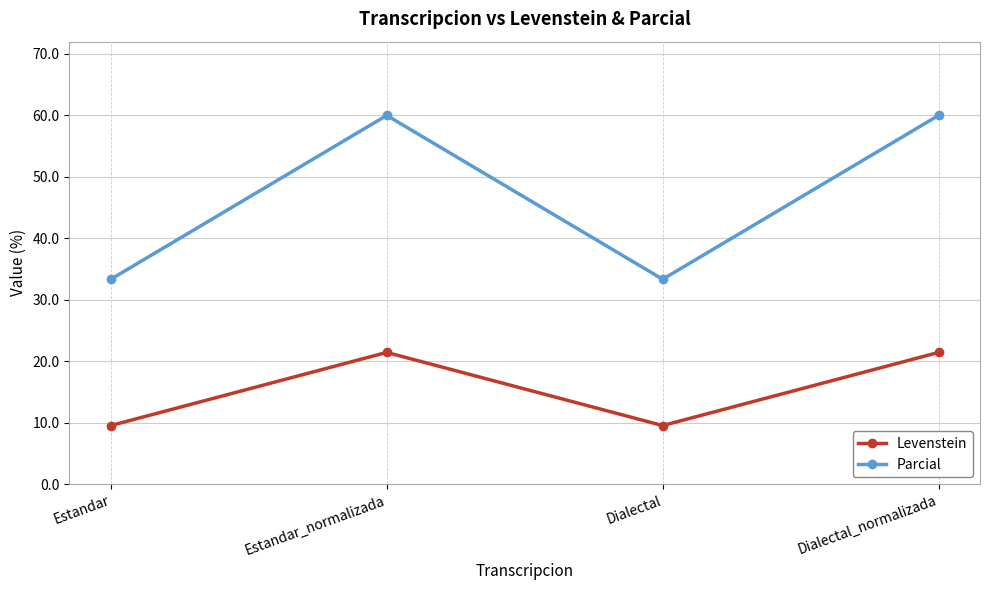

True or false: Parcial and Levenstein intersect in this chart.

False